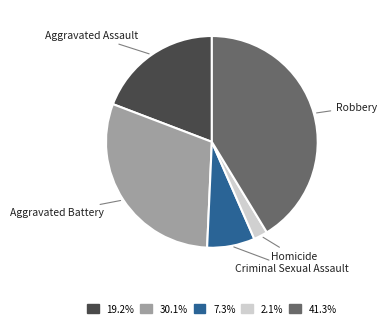

How many segments does this pie chart have?

5